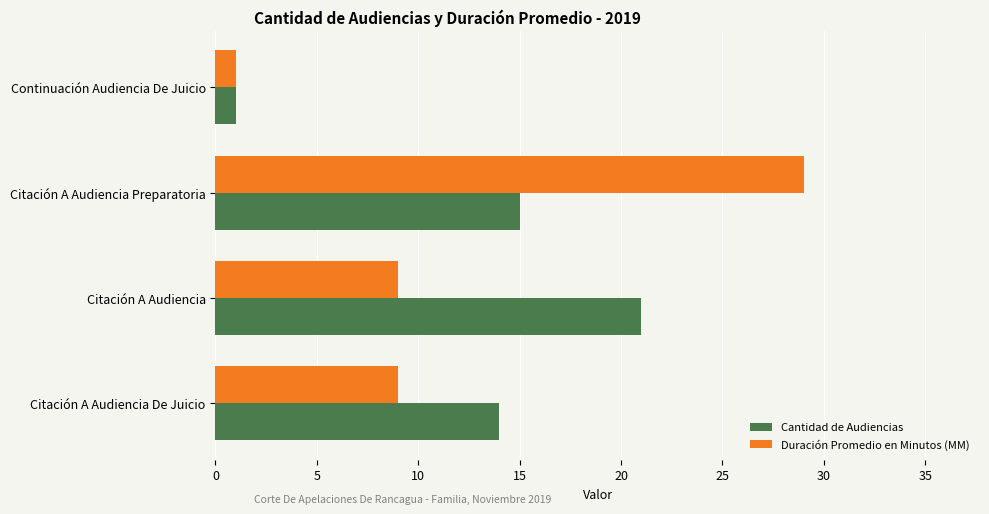

What is the average value of the Duración Promedio en Minutos (MM) series?

12